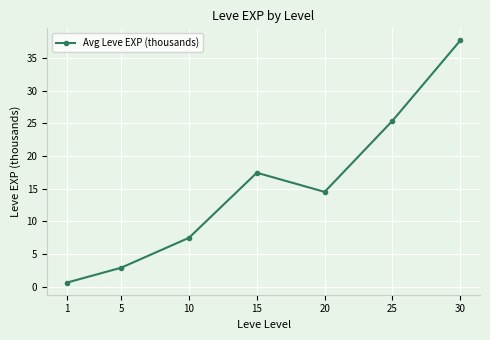

The value at 5 is 2.9. True or false?

True